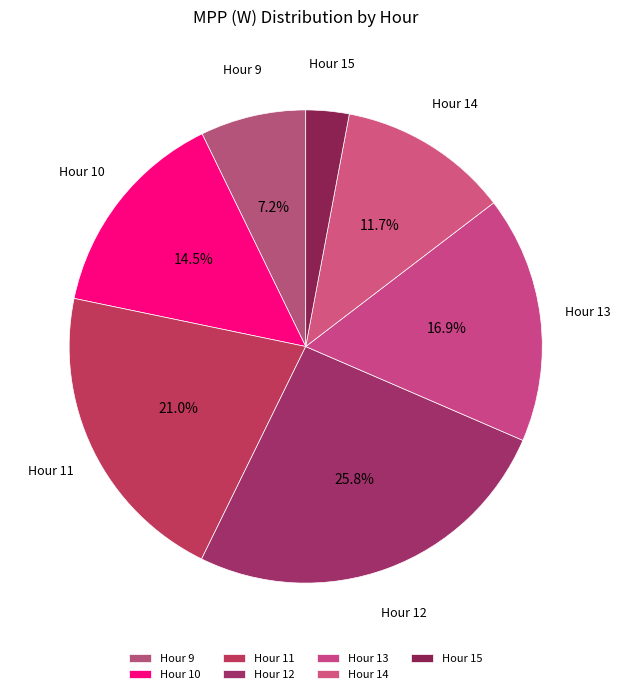

Rank the categories by value from highest to lowest.

Hour 12, Hour 11, Hour 13, Hour 10, Hour 14, Hour 9, Hour 15